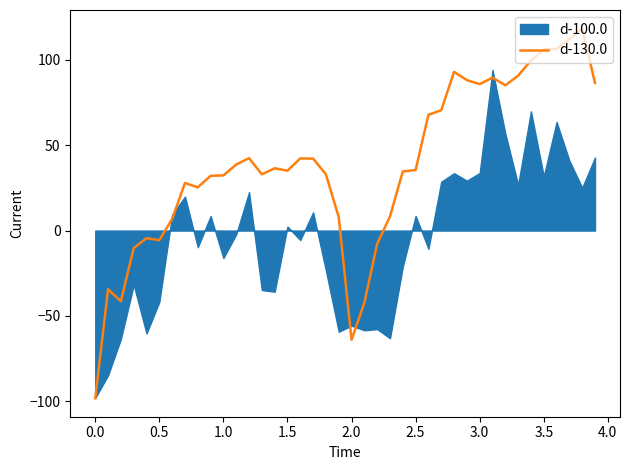

What is the greatest value displayed?

118.4